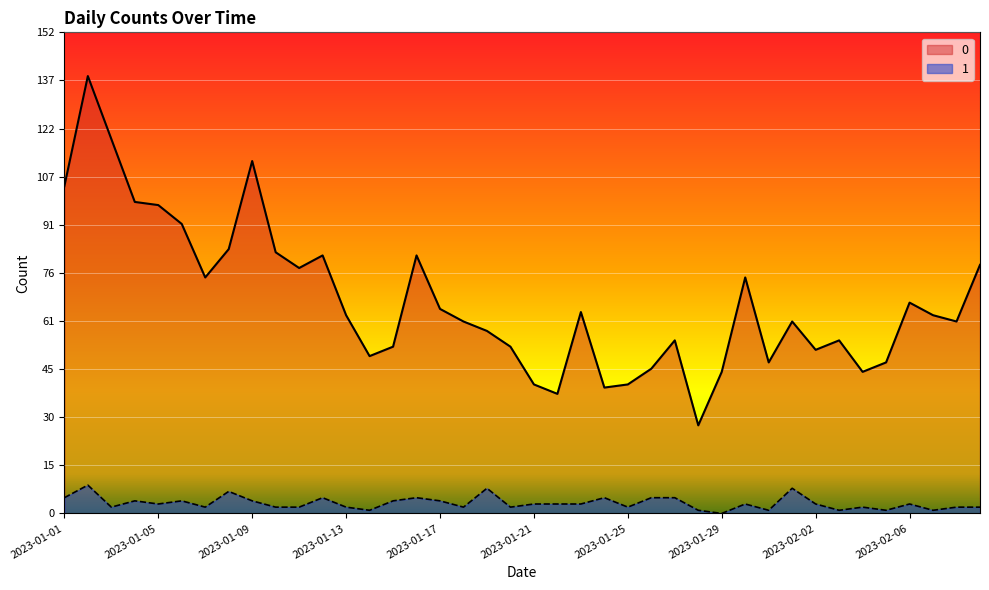

Count the number of data series in this chart.

2